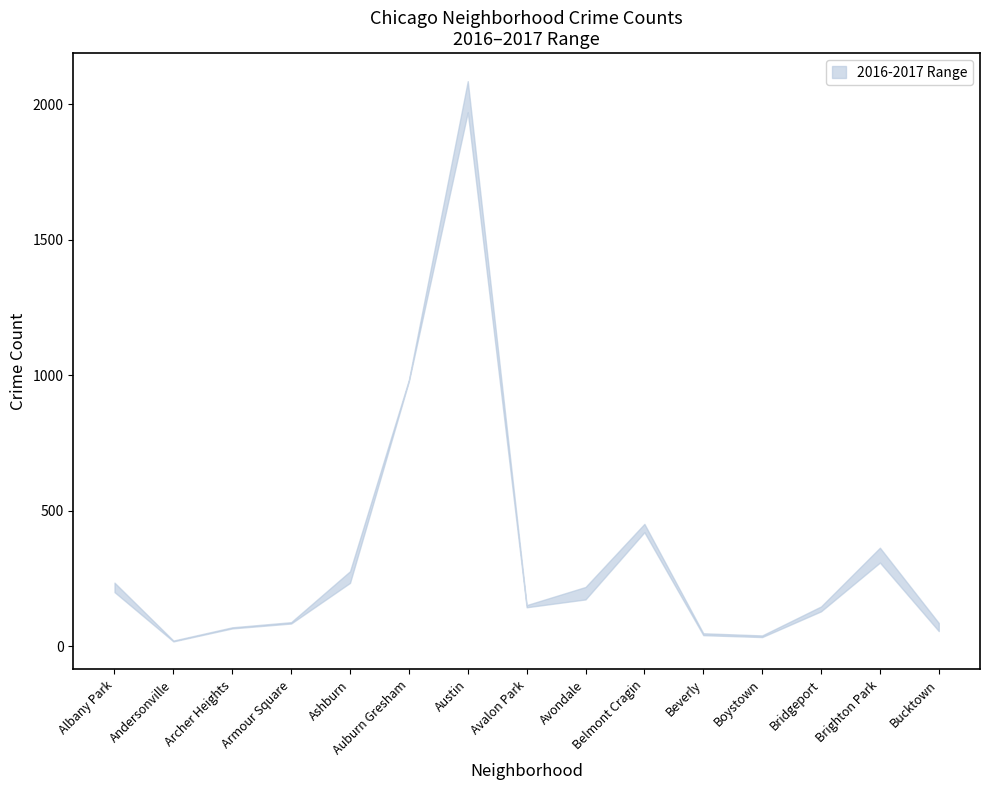

True or false: lower has a value of 9 at Albany Park.

False